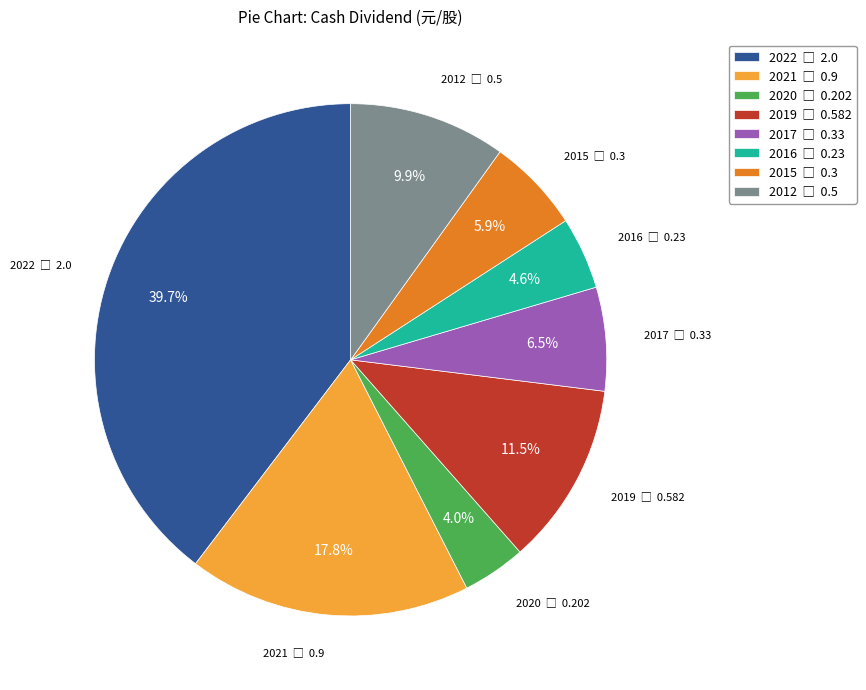

Does any single category account for the majority?

No